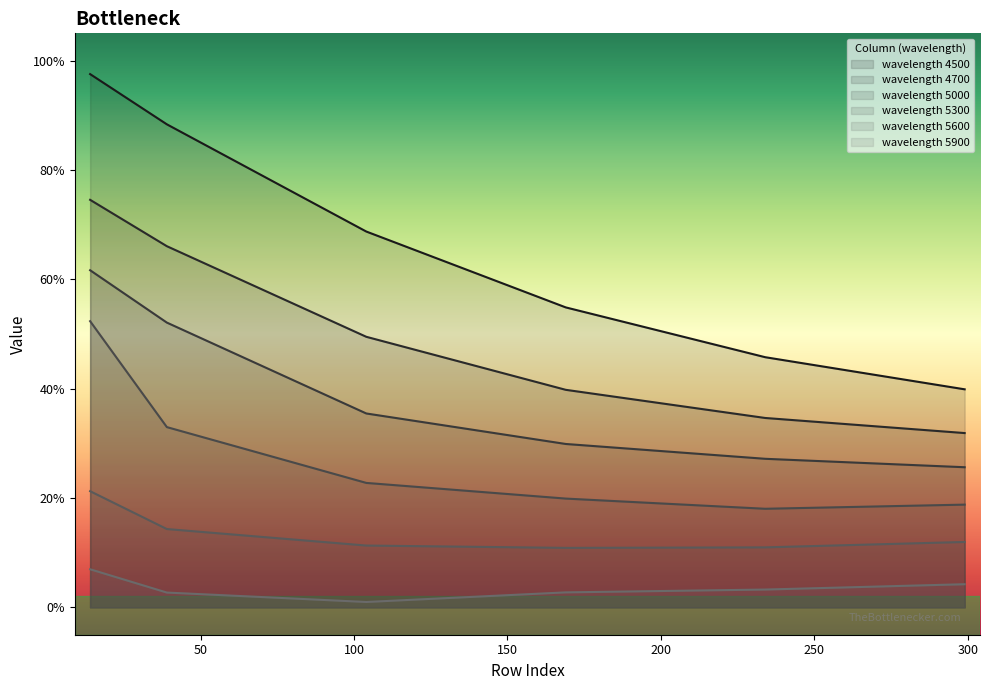

At which category does the chart reach its peak across all series?

14